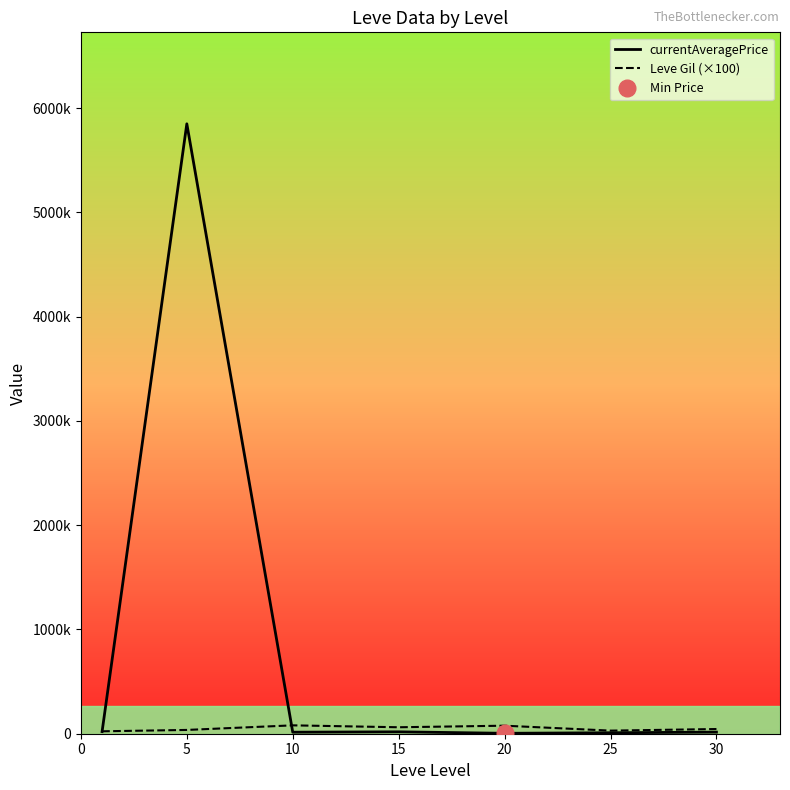

What is the smallest value displayed?

3991.7